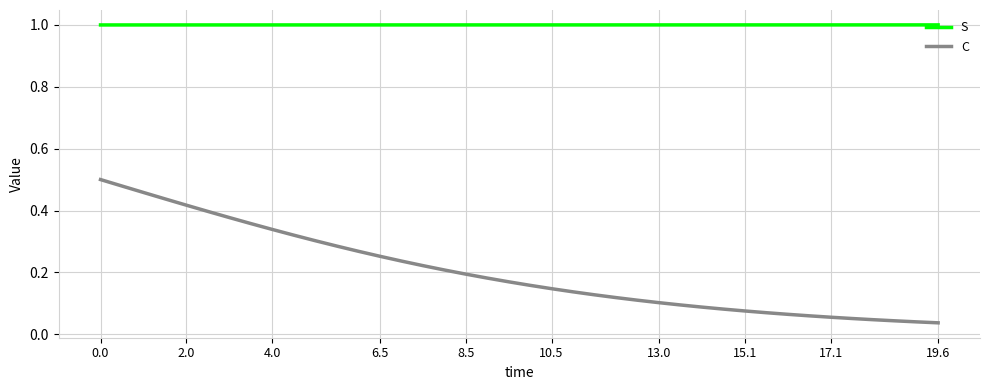

True or false: S and C cross at least once.

False